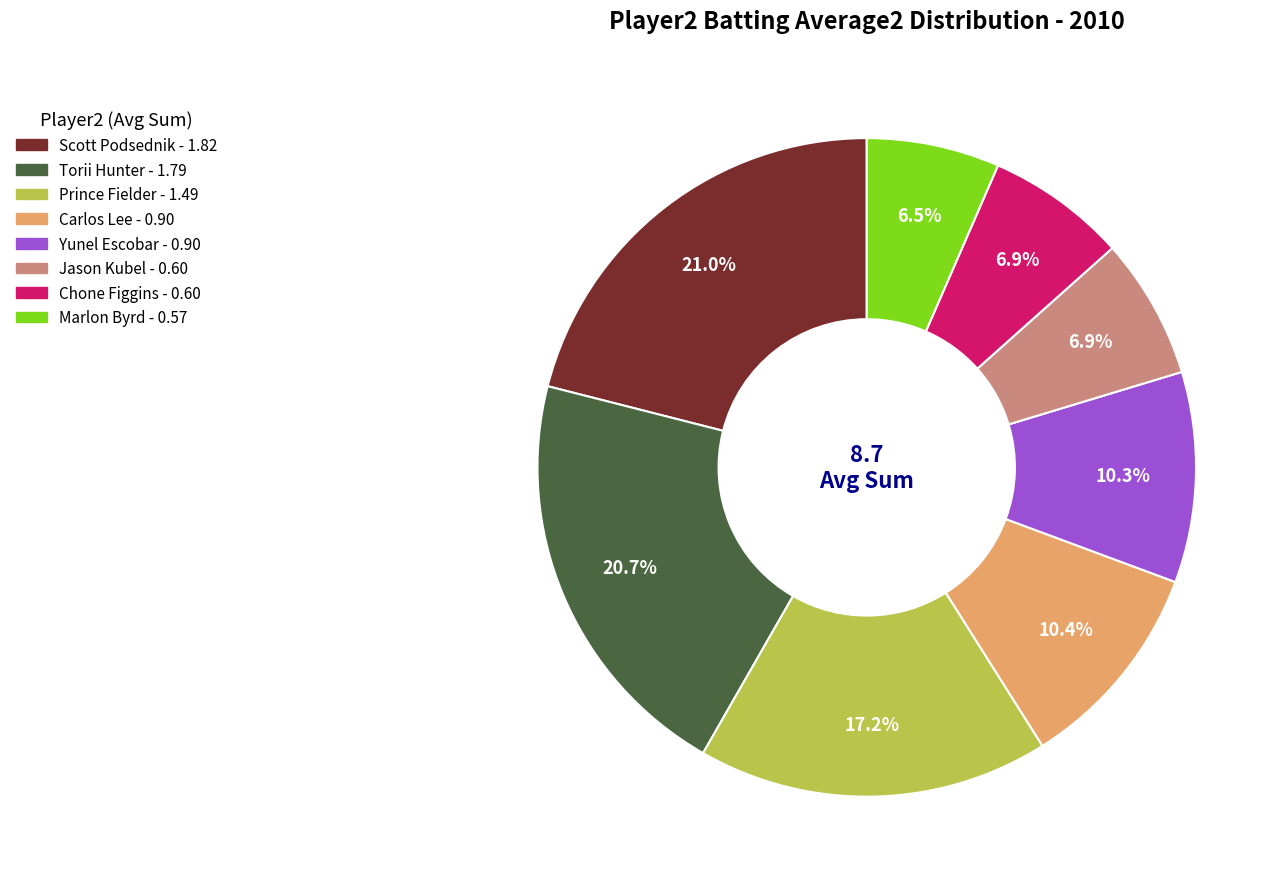

Does any single category account for the majority?

No